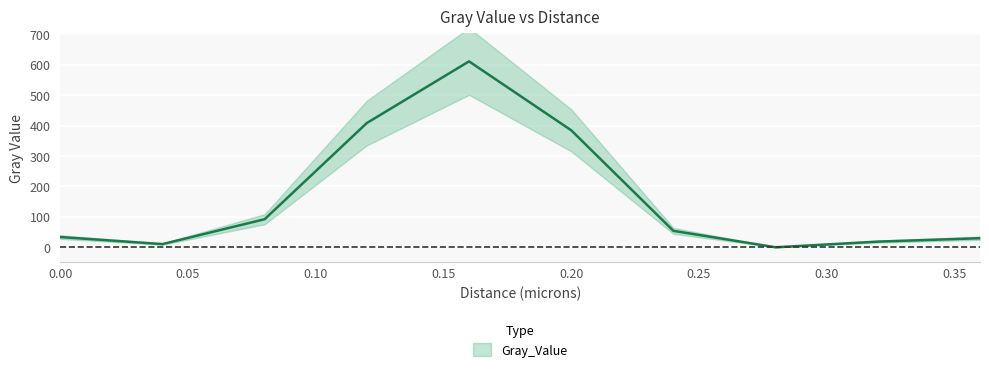

True or false: the data shows 10.6 at 0.0.

False